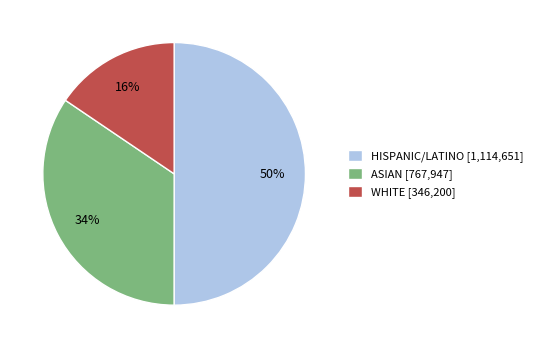

Which slice is the smallest?

WHITE [346,200]